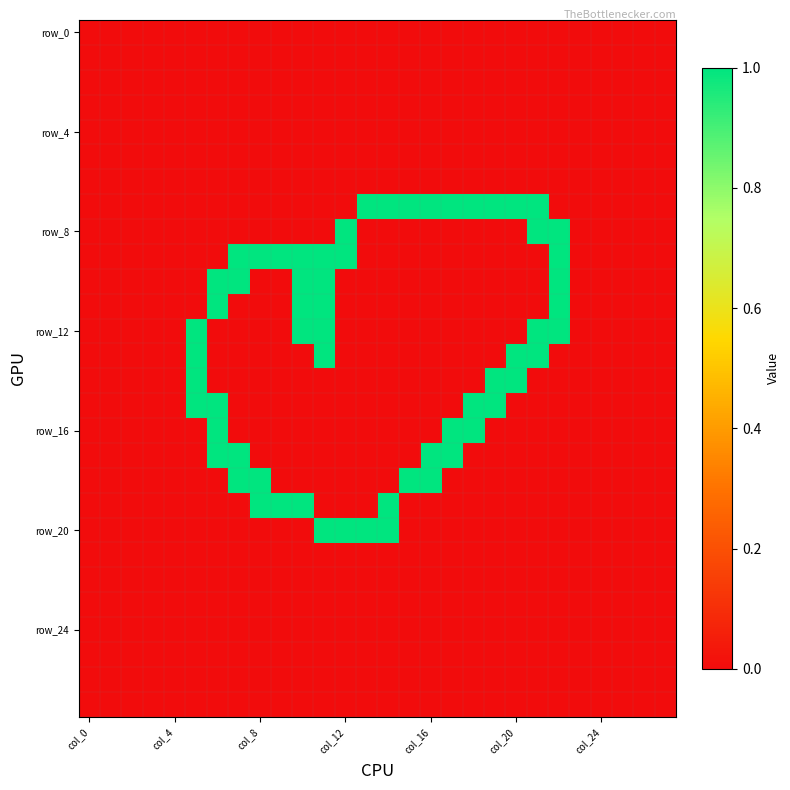

How many series are shown in this chart?

28